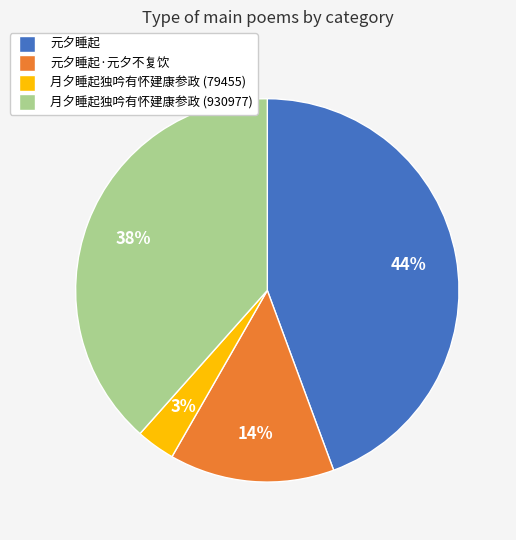

Do 元夕睡起·元夕不复饮 and 月夕睡起独吟有怀建康参政 (79455) together represent more than half of the pie?

No